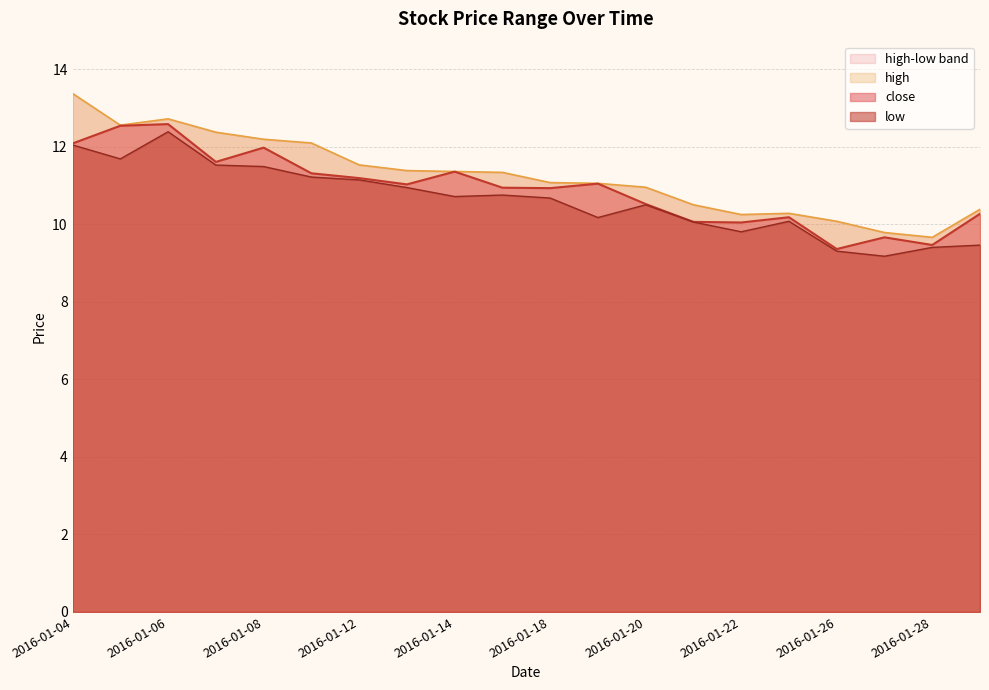

True or false: low has more than 2 interior local peaks.

True